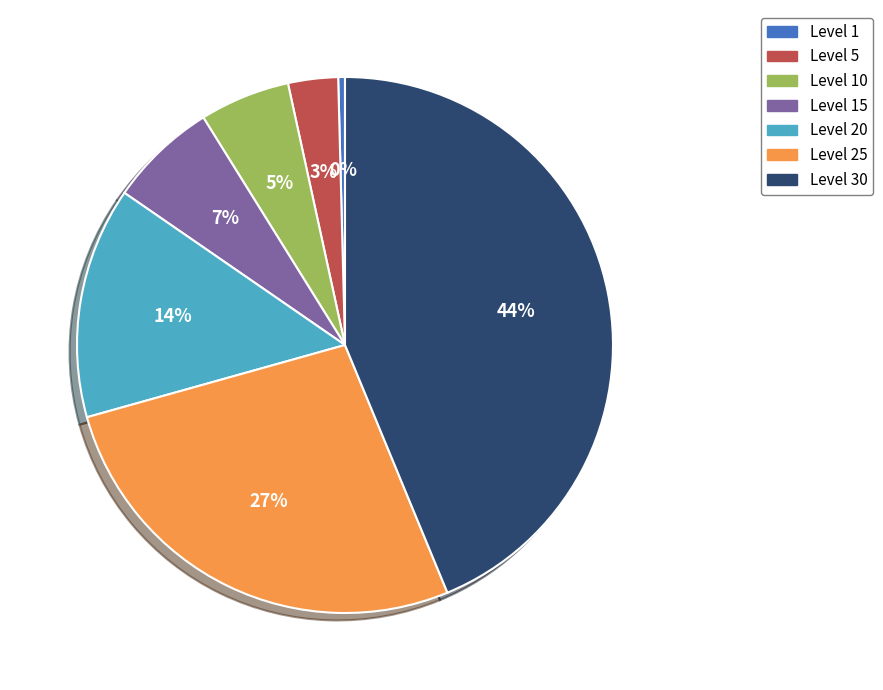

Does any single category account for the majority?

No